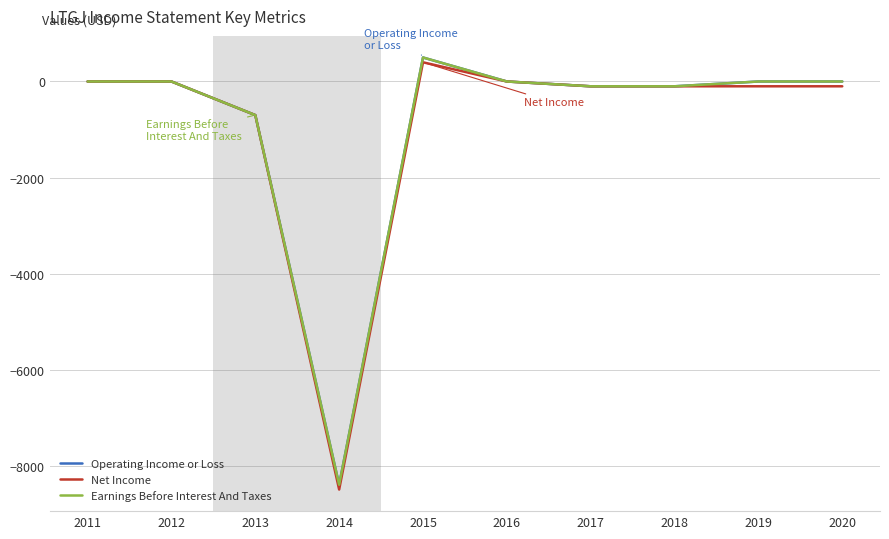

What is the difference between the Earnings Before Interest And Taxes values at 2015 and 2016?

500